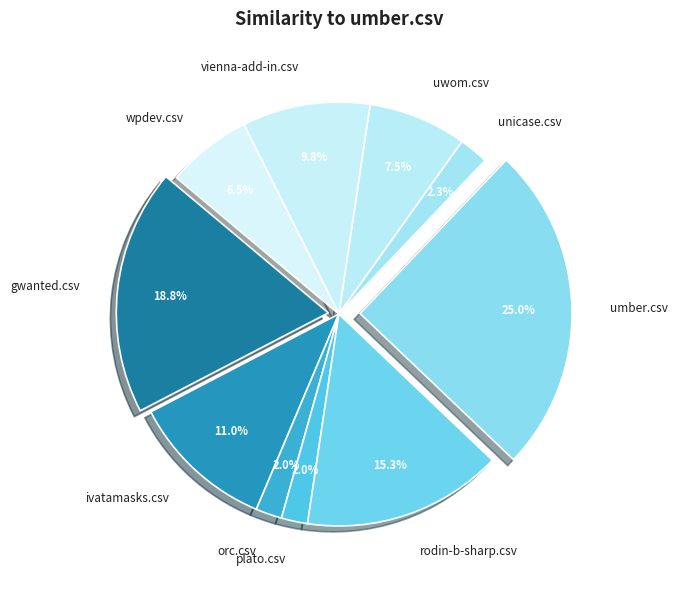

To the nearest percent, what portion does plato.csv represent?

2%